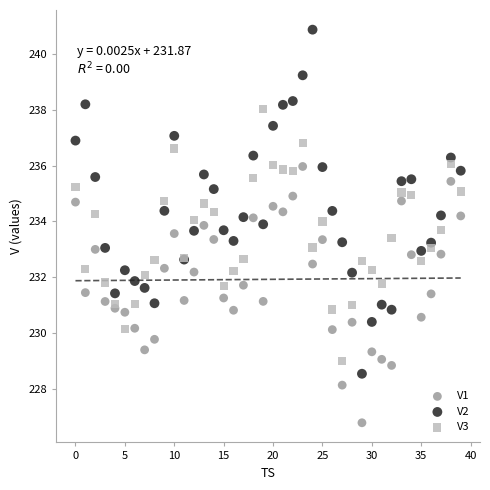

Which series reaches the maximum Y coordinate?

V2